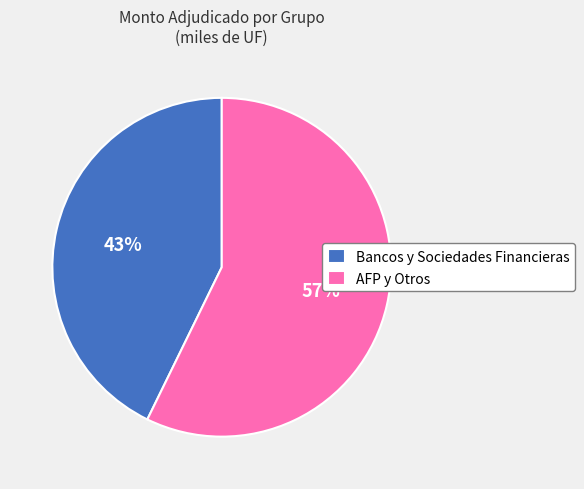

To the nearest percent, what is the difference between the Bancos y Sociedades Financieras and AFP y Otros slice percentages?

14%